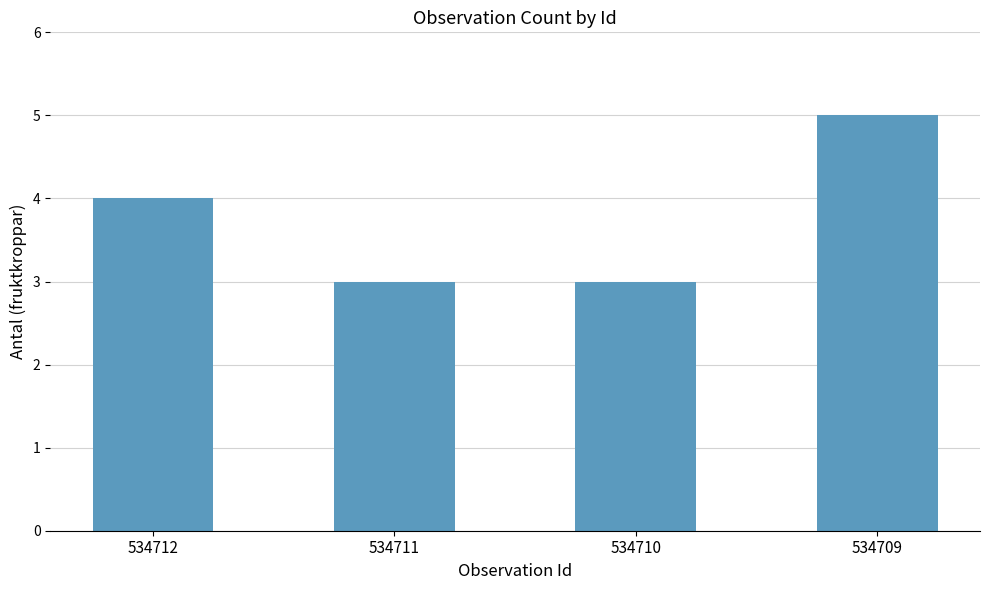

What is the maximum value shown in the chart?

5